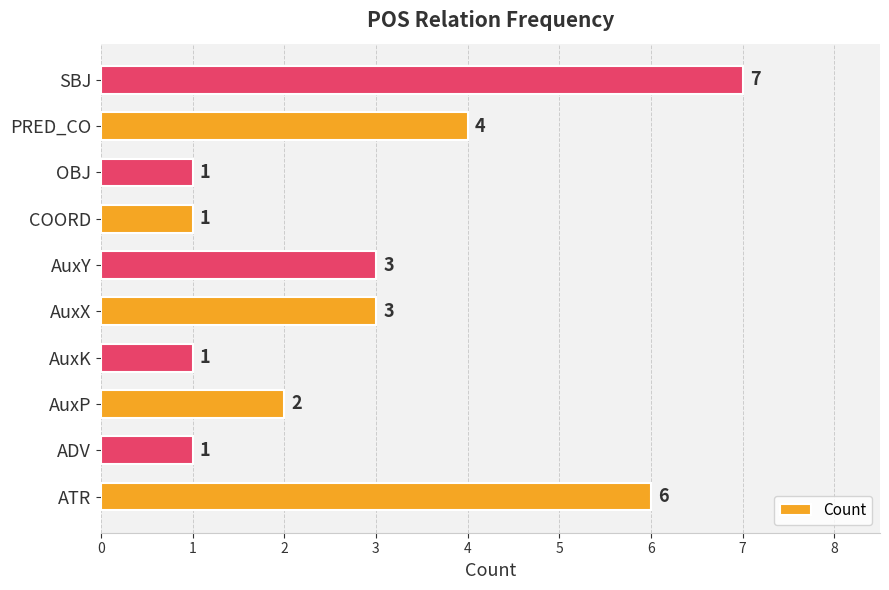

How many values are between 1 and 4?

8